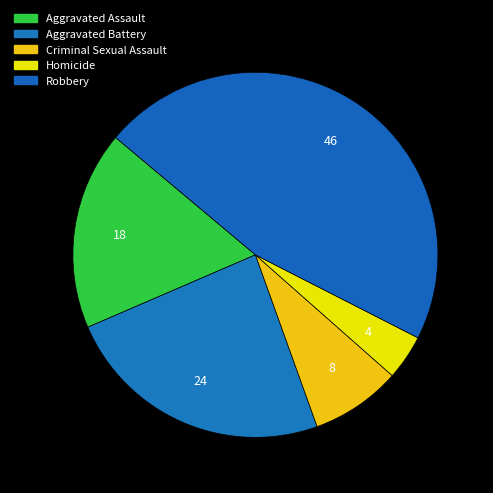

Approximately how many times larger is the value at Aggravated Assault compared to Aggravated Battery?

0.7